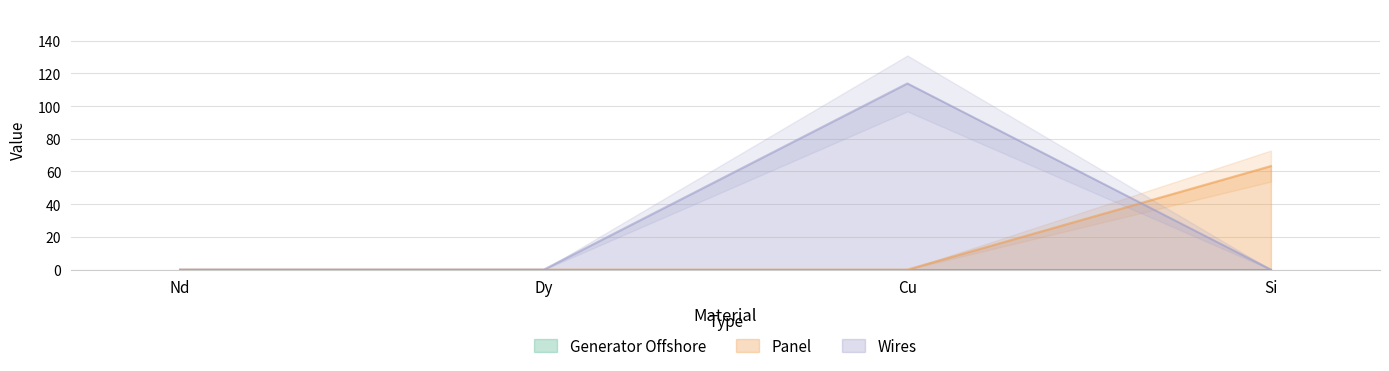

Does the chart have visible grid lines?

Yes